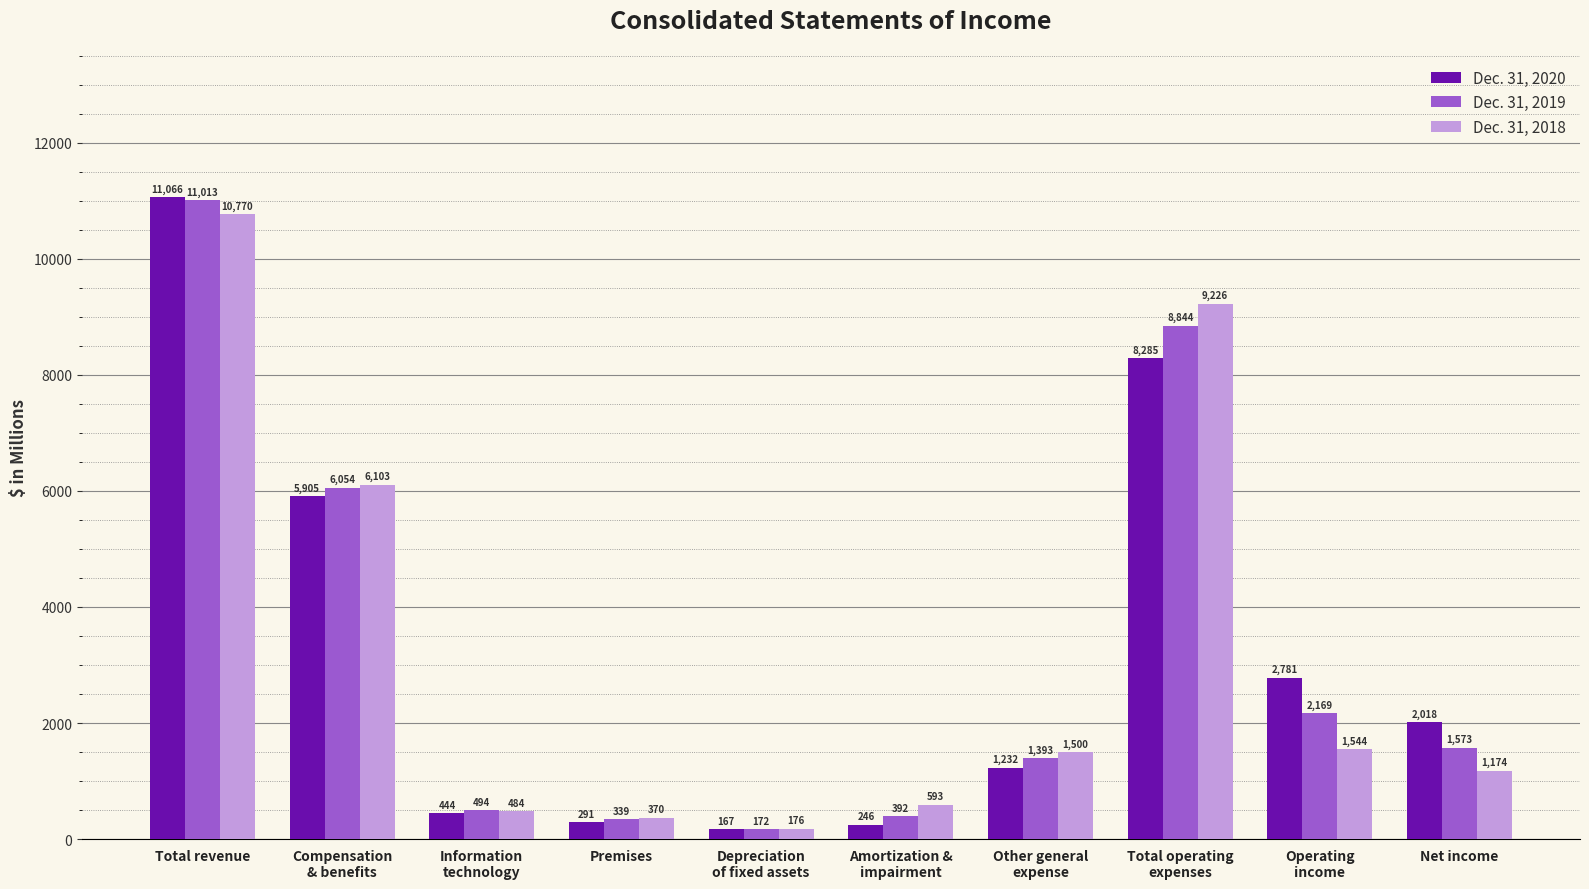

What is the total value across all series at Compensation
& benefits?

18062